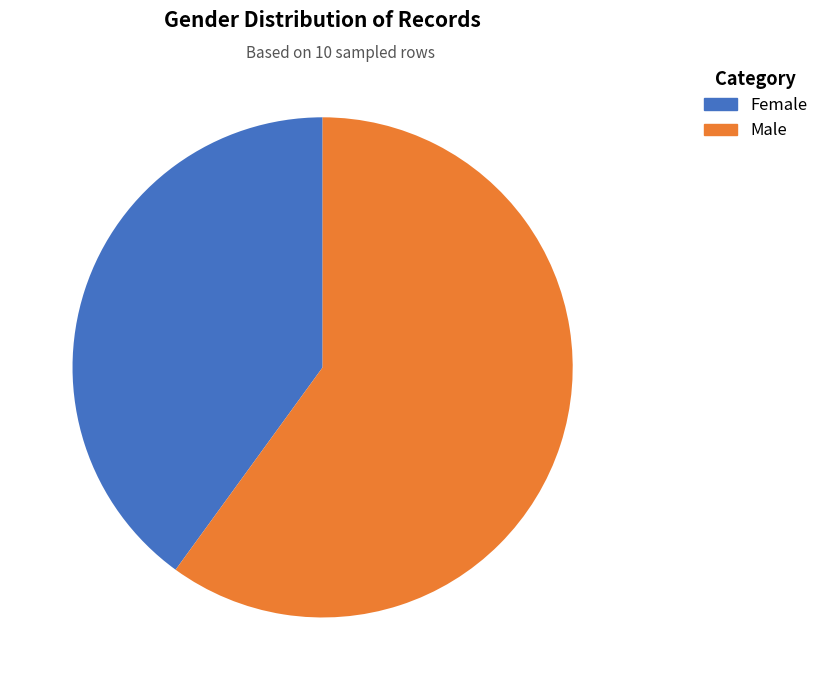

Which slice is the smallest?

Female